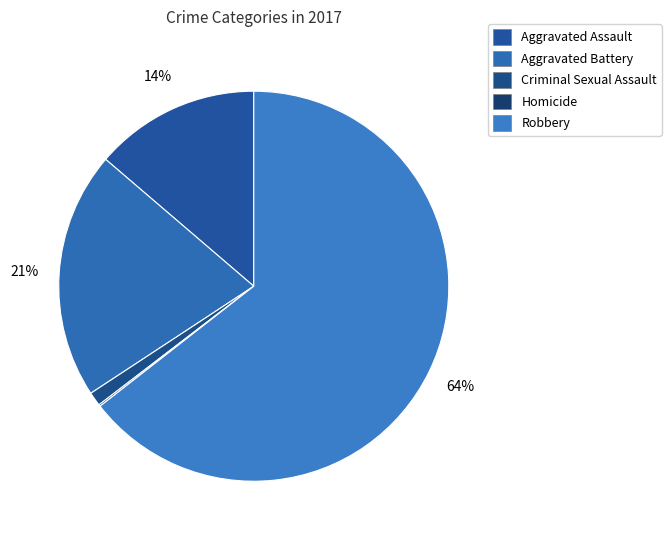

How many segments does this pie chart have?

5